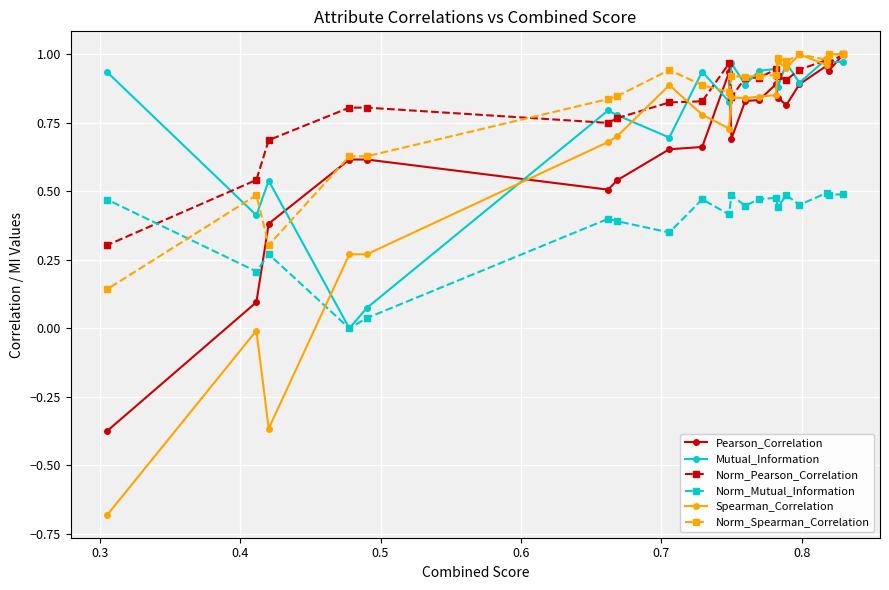

What are all the series names shown in the legend?

Pearson_Correlation, Mutual_Information, Norm_Pearson_Correlation, Norm_Mutual_Information, Spearman_Correlation, Norm_Spearman_Correlation